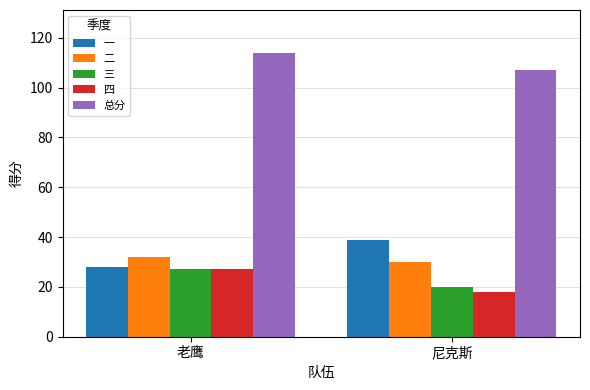

Is the value of 二 at 老鹰 greater than the value of 四 at 尼克斯?

Yes